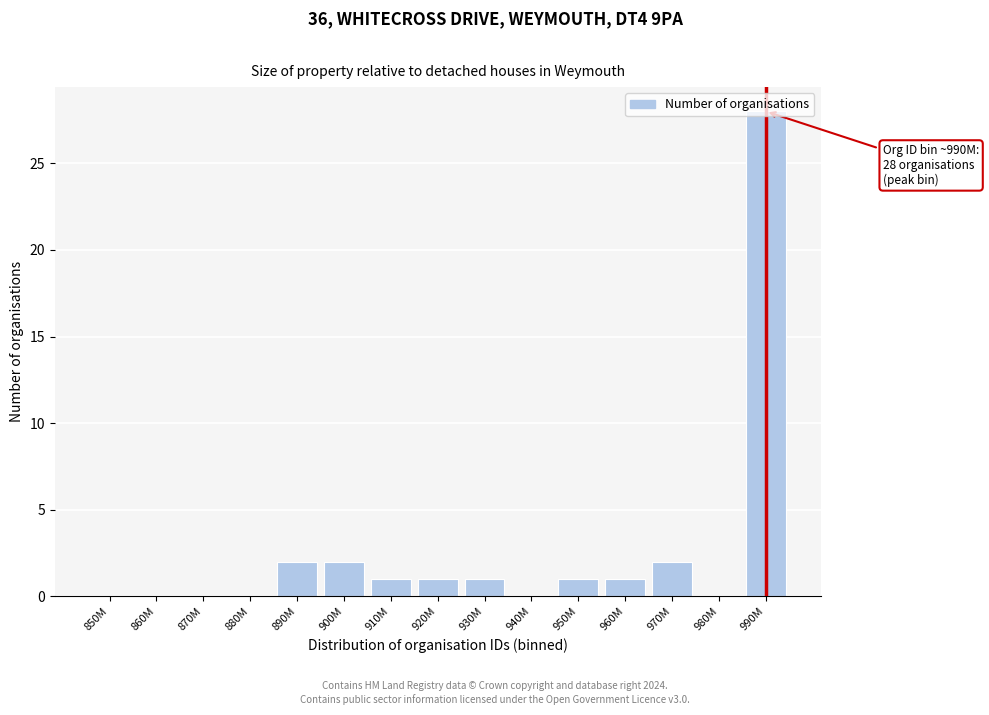

What is the change in value from 870M to 890M?

+2